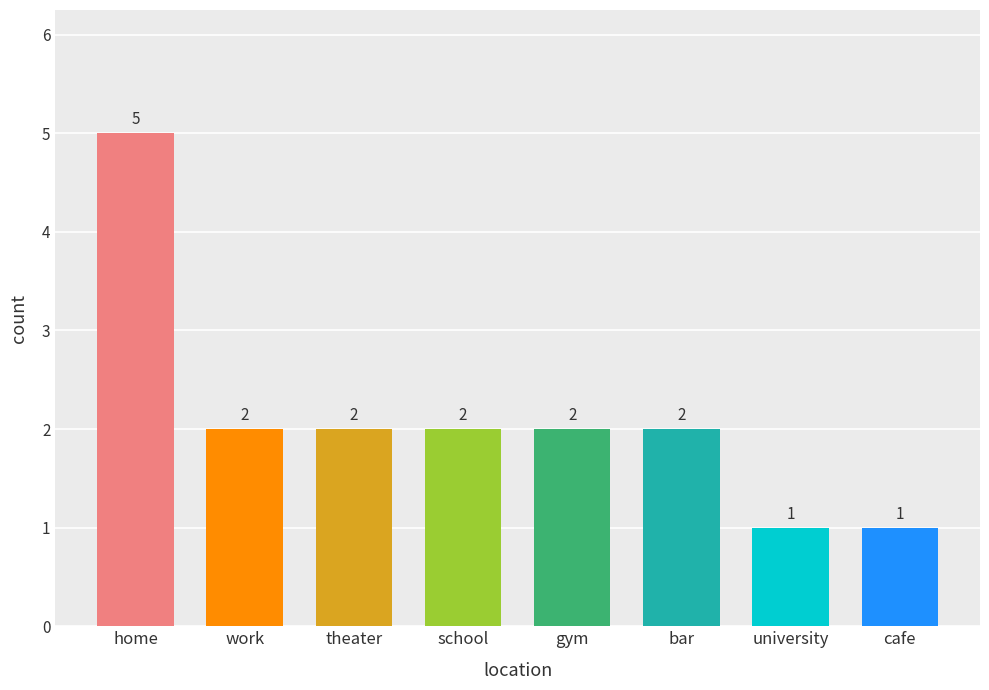

How many values are between 2 and 3?

5